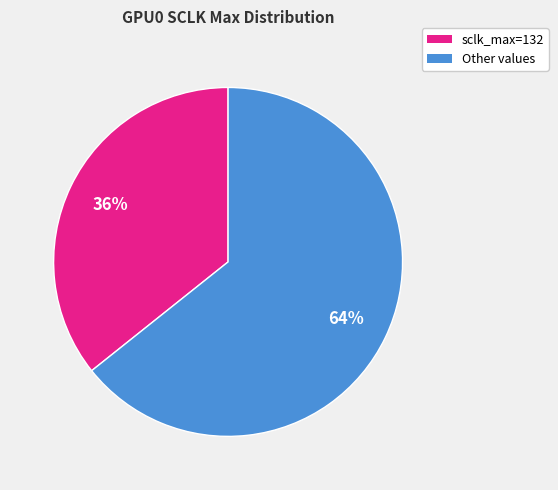

To the nearest percent, what is the average slice percentage?

50%